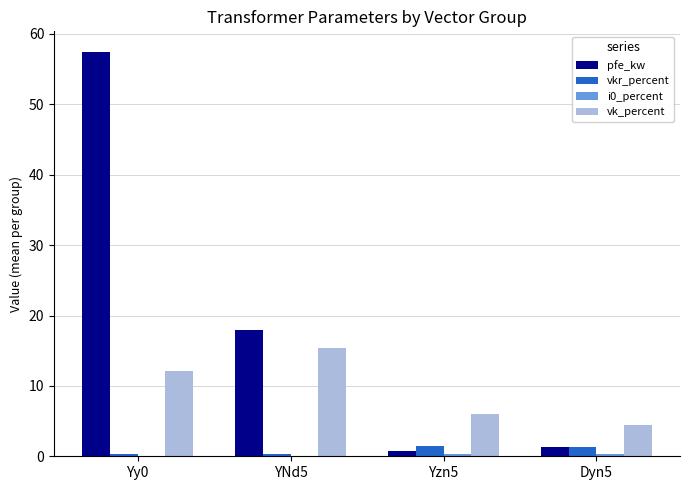

Which category has the highest value across all series?

Yy0